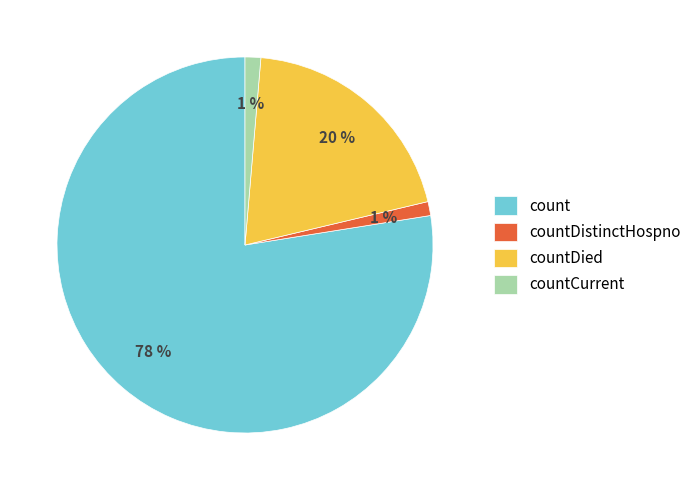

Do countDistinctHospno and countDied together represent more than half of the pie?

No